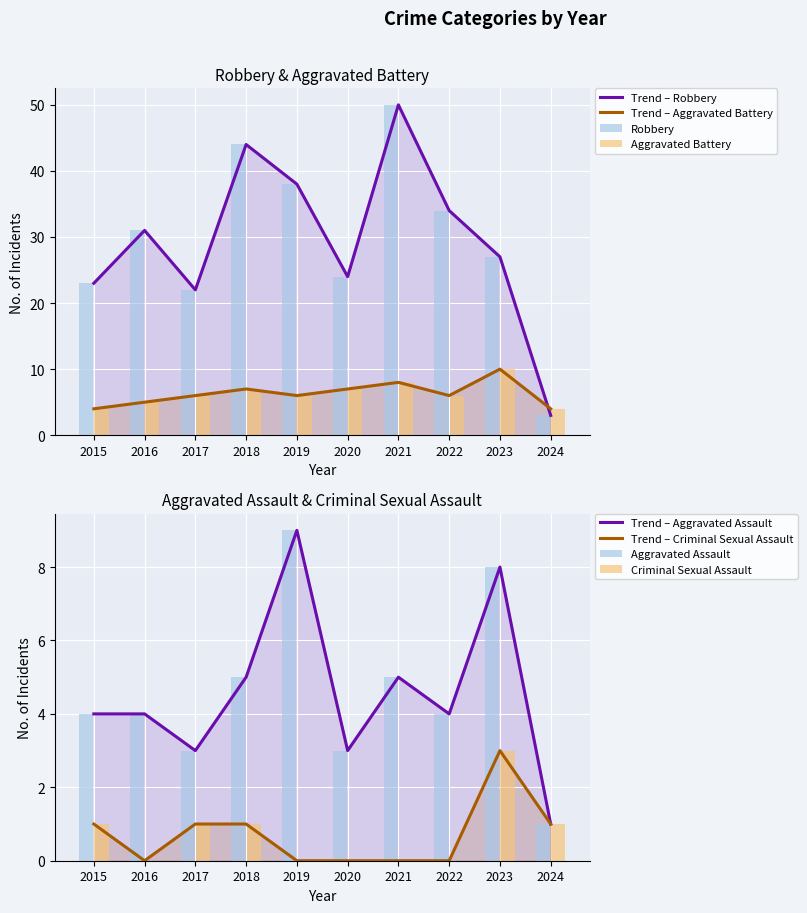

How many values in Criminal Sexual Assault are above zero?

5